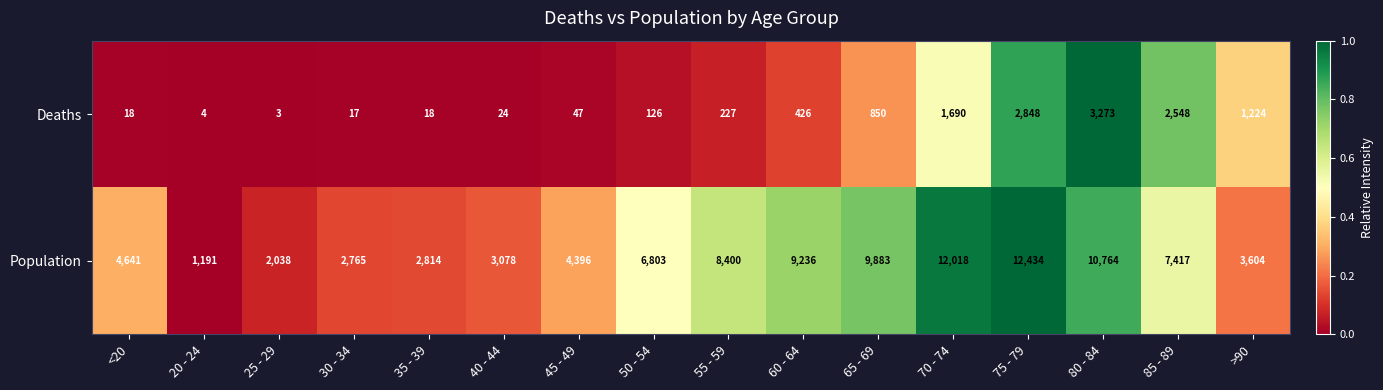

Which series has the largest total across all categories?

Population